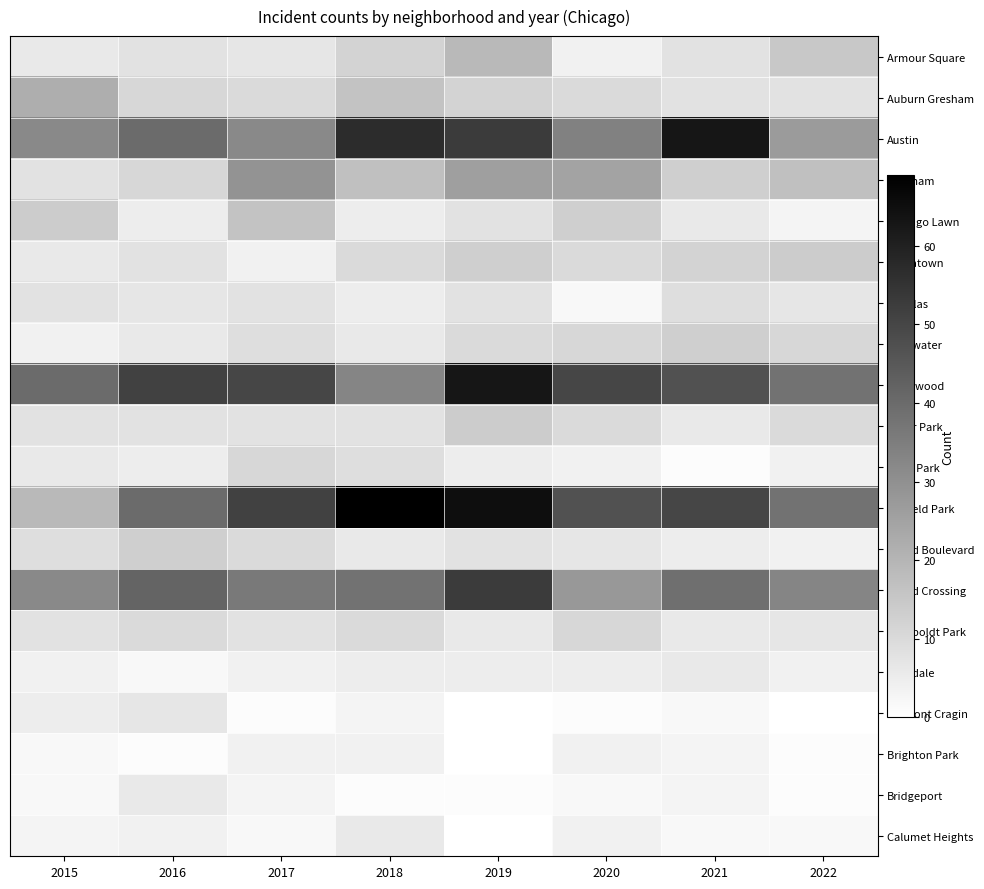

Rank the series by their maximum value, from lowest to highest.

Brighton Park, Avondale, Bridgeport, Calumet Heights, Belmont Cragin, Douglas, Gage Park, Humboldt Park, Edgewater, Grand Boulevard, Chinatown, Fuller Park, Chicago Lawn, Armour Square, Auburn Gresham, Chatham, Grand Crossing, Austin, Englewood, Garfield Park